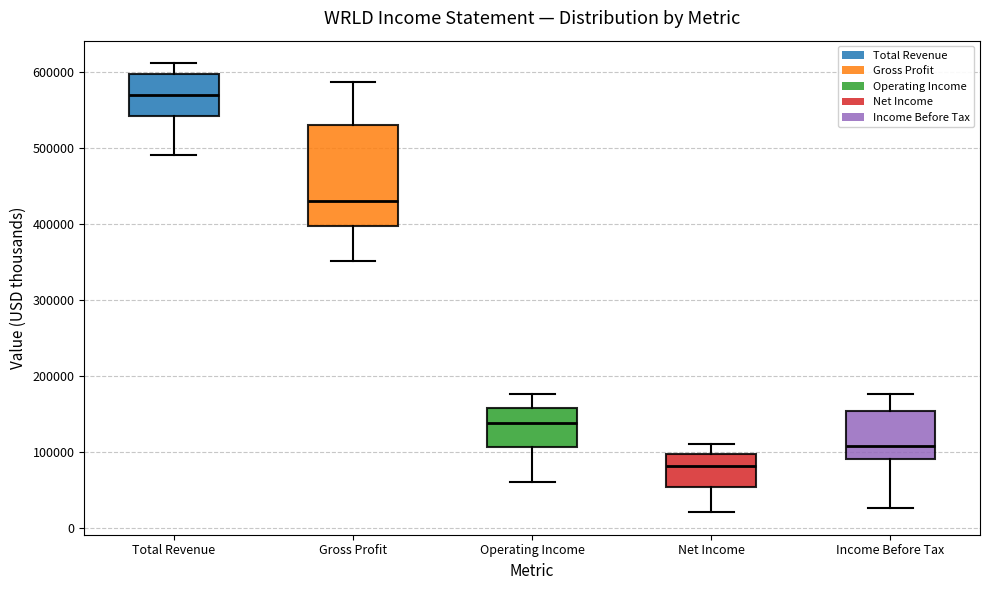

Which box is the tallest, from its lower edge to its upper edge?

Gross Profit